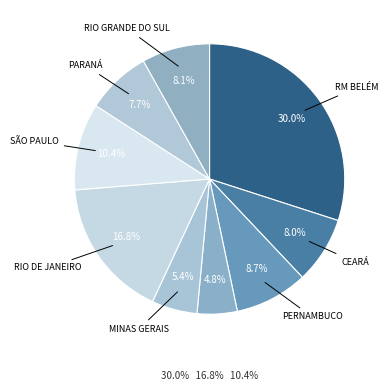

How many segments does this pie chart have?

9